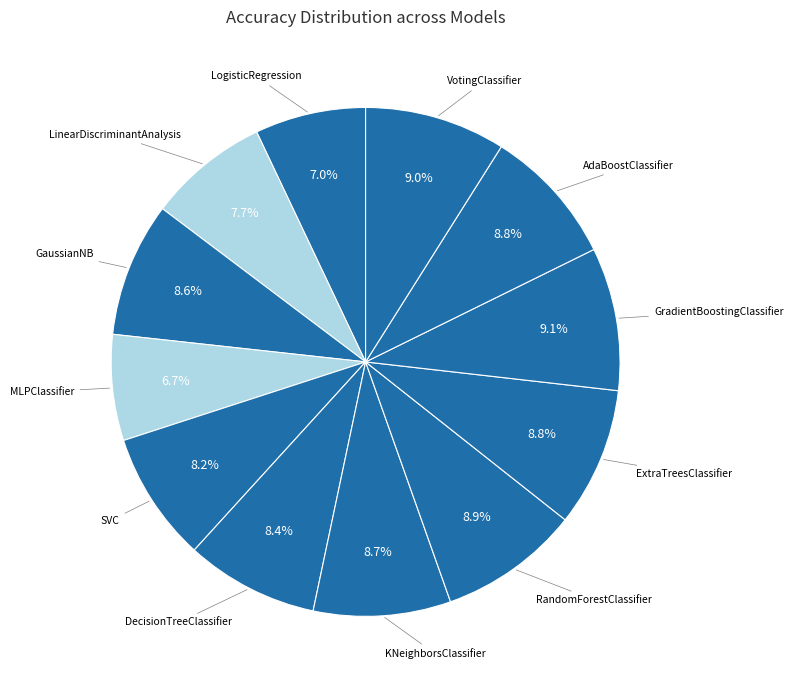

How many slices are in this pie chart?

12